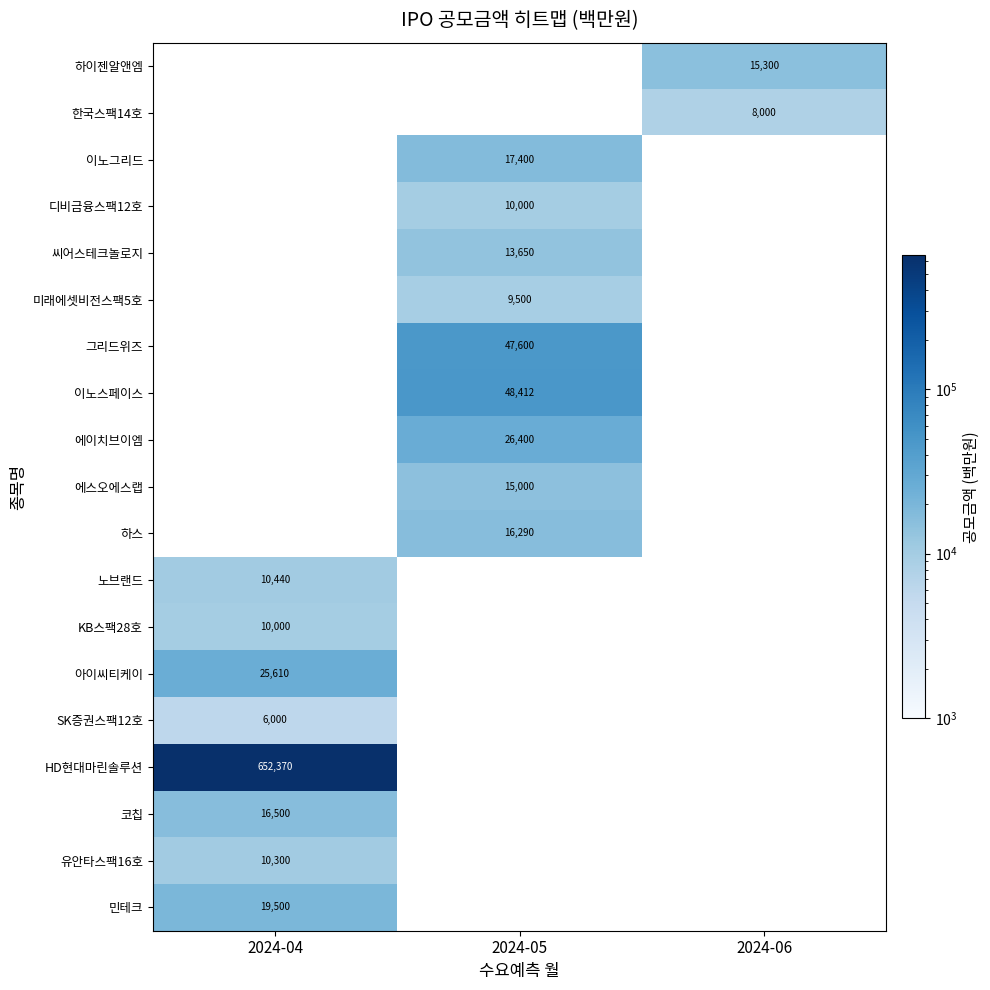

The value of 민테크 at 2024-04 is 19500. True or false?

True